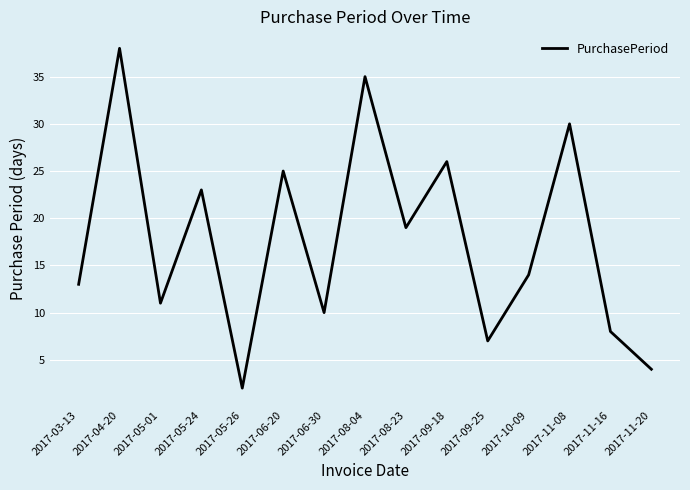

How many values are below 14?

7